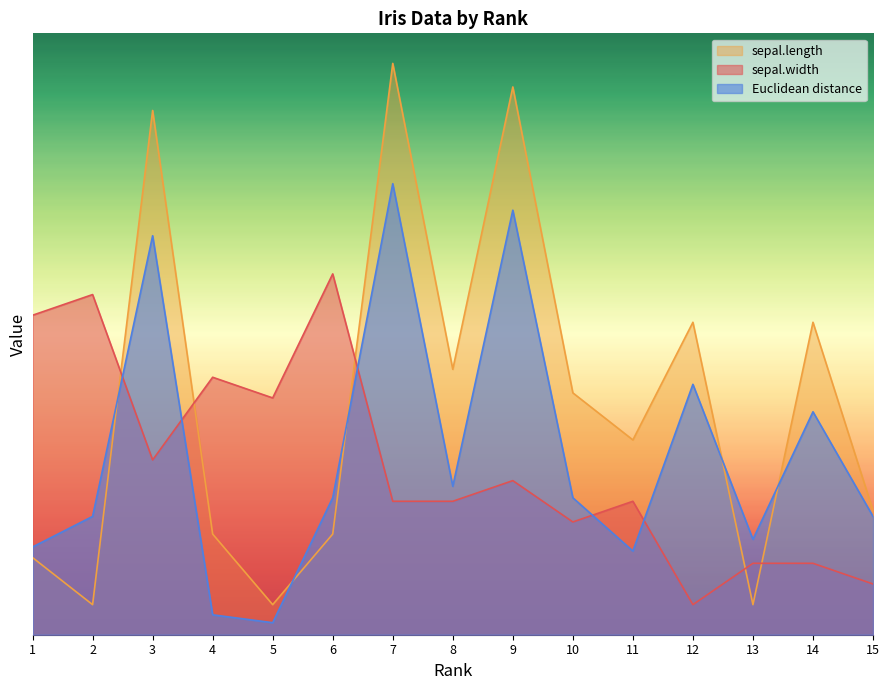

Which series has the largest range (max minus min)?

sepal.length